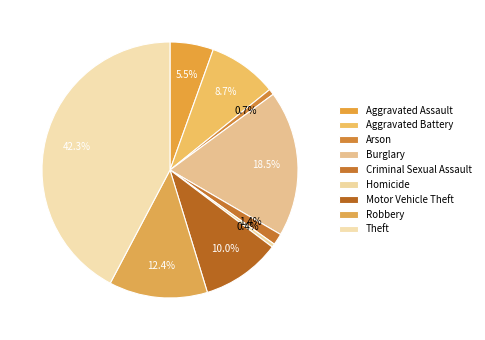

Is there any slice that represents more than half of the pie?

No